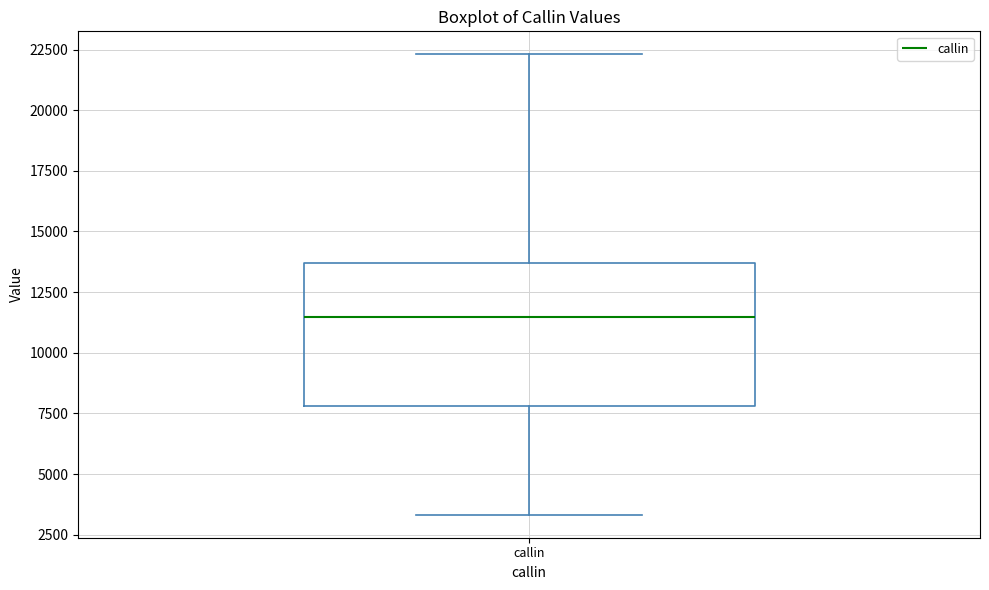

Transcribe this box plot: give where the median line is, the range the box spans, and where the two whiskers end, as read against the y-axis. The values are not printed on the chart, so give them approximately, as read against the axis.

median 11500, box 8000 to 13500, whiskers 3500 to 22500